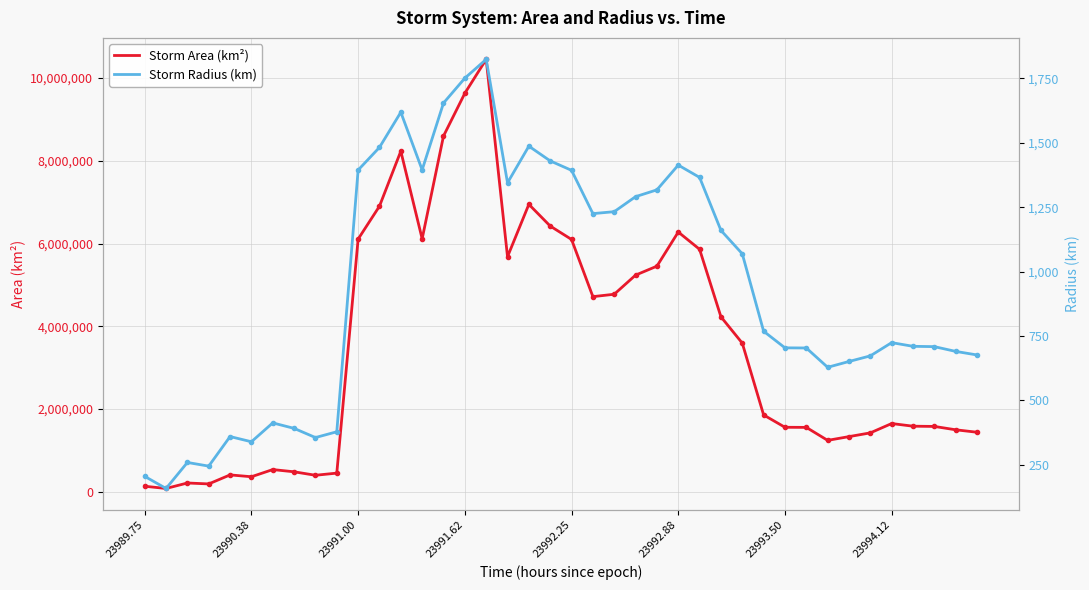

The Storm Area (km²) series shows 145389.9 at 9. True or false?

False